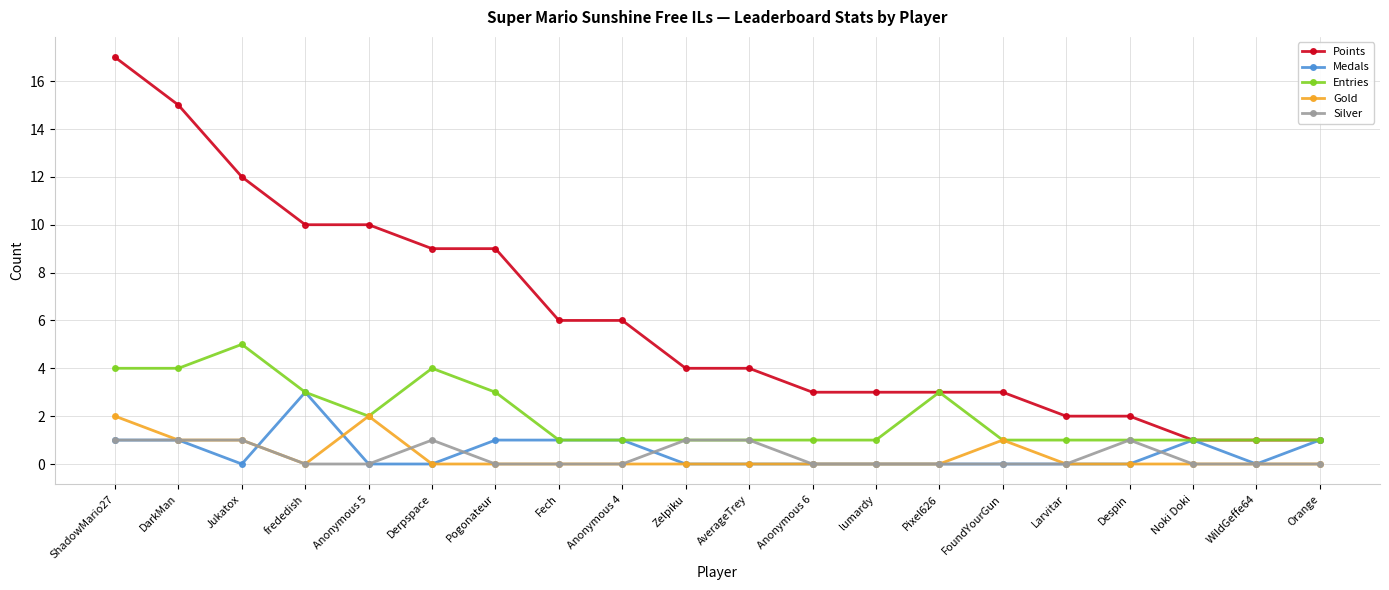

List the series in order of their peak value, highest first.

Points, Entries, Medals, Gold, Silver